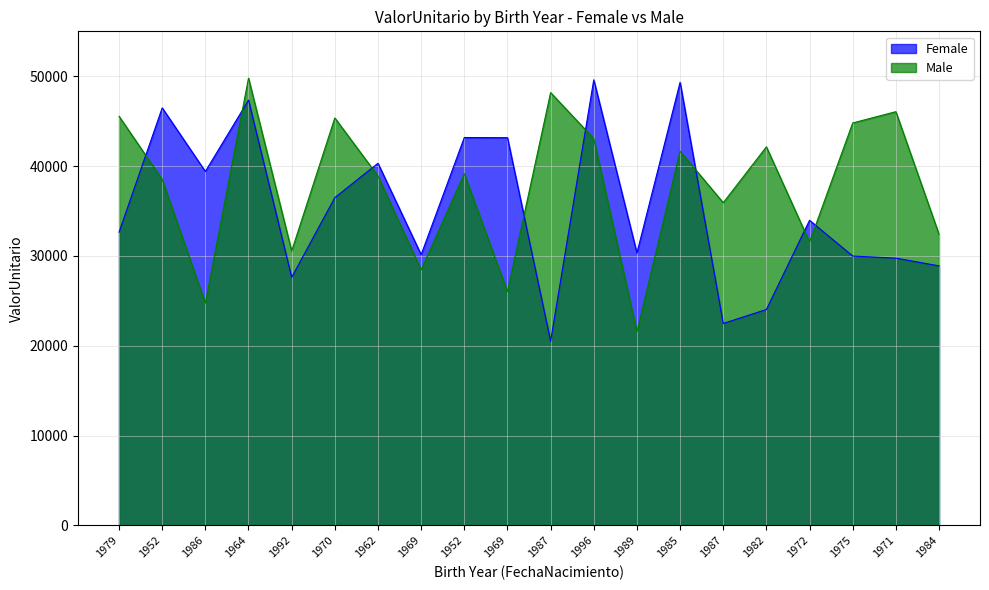

What is the total value across all series at 1987?

68691.8